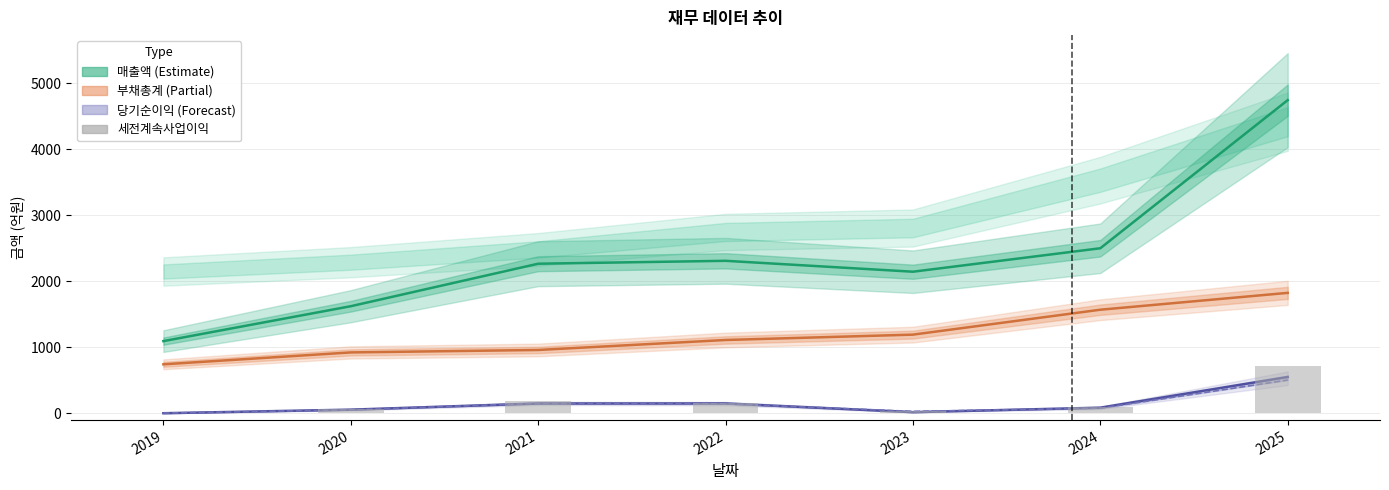

Is the value of 당기순이익 at 2023 greater than the value of 매출액 at 2021?

No